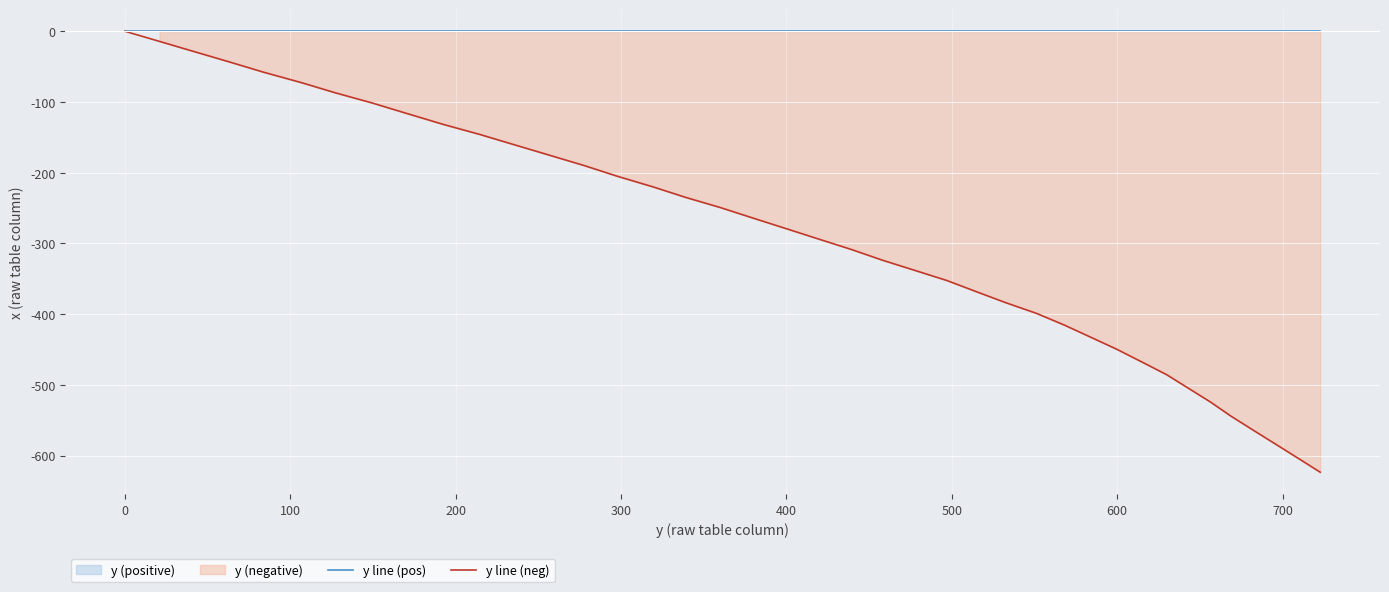

Count the number of data series in this chart.

2